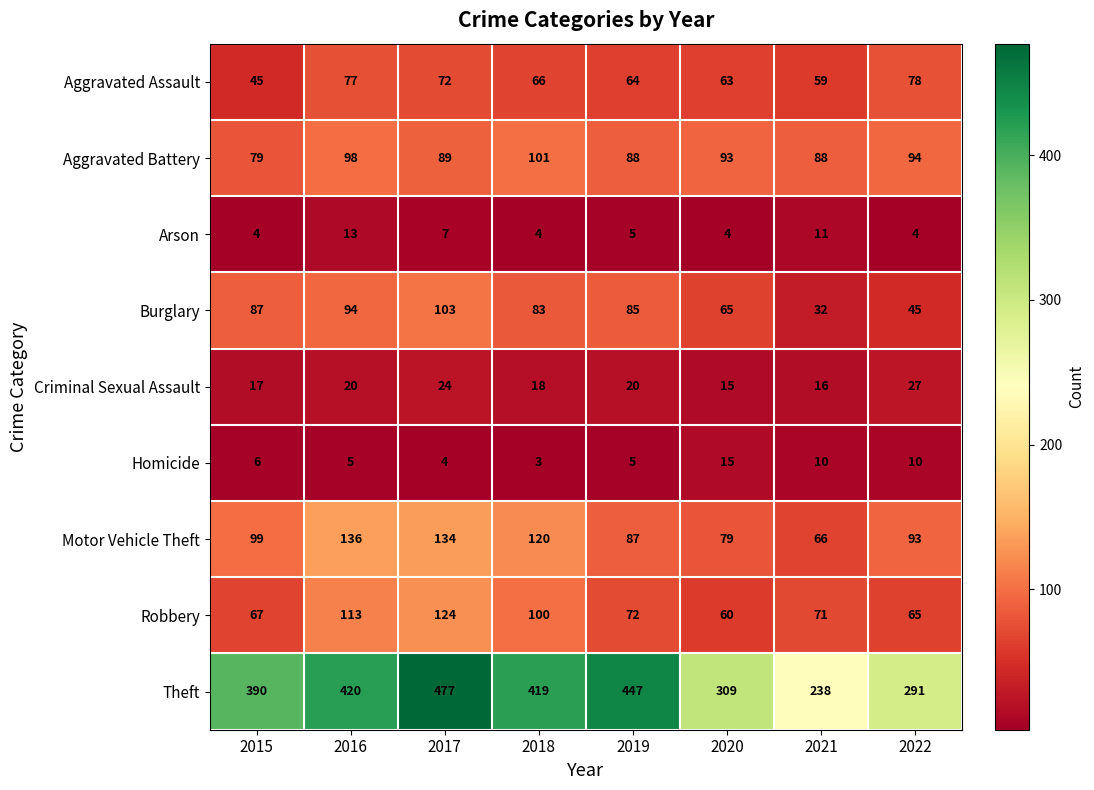

What is the total value across all series at 2017?

1034